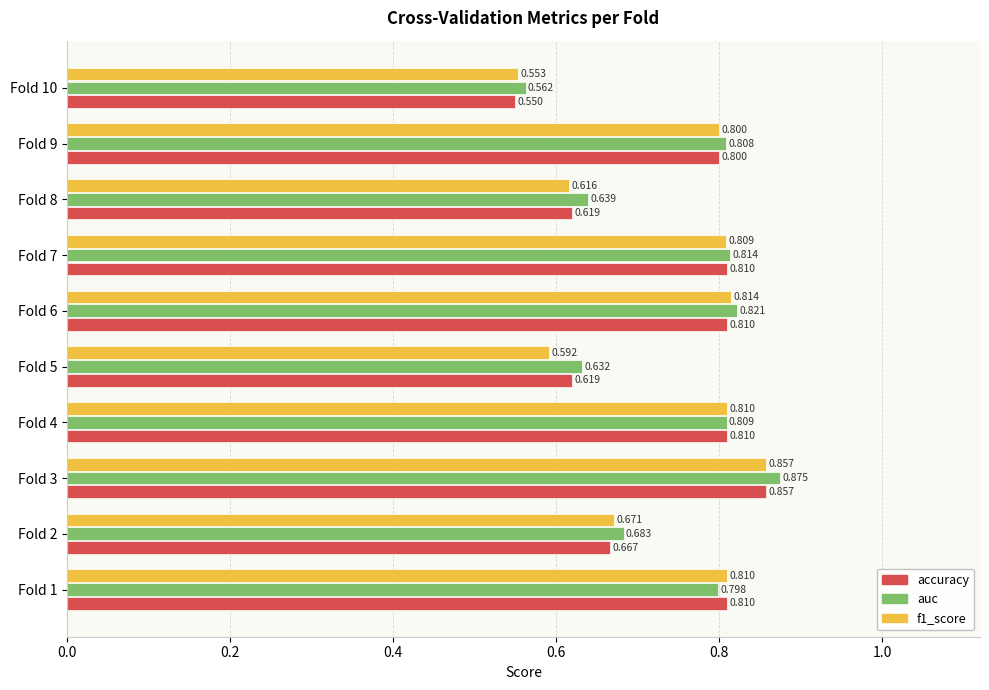

Which series has the largest total across all categories?

auc